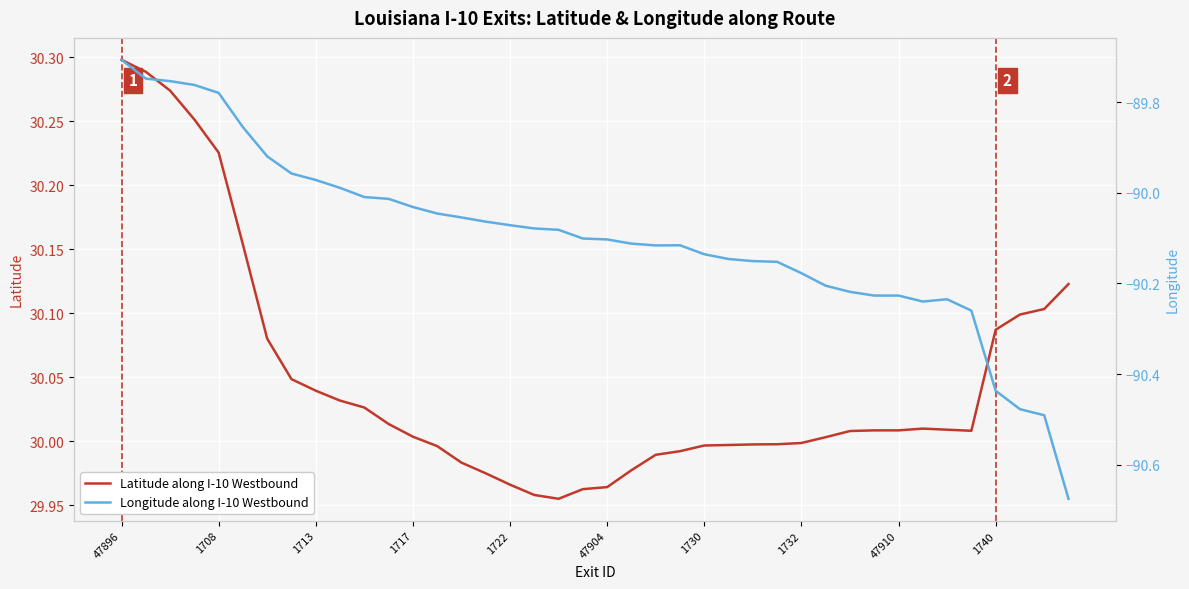

The value of Longitude along I-10 Westbound at 1717 is -142.9. True or false?

False